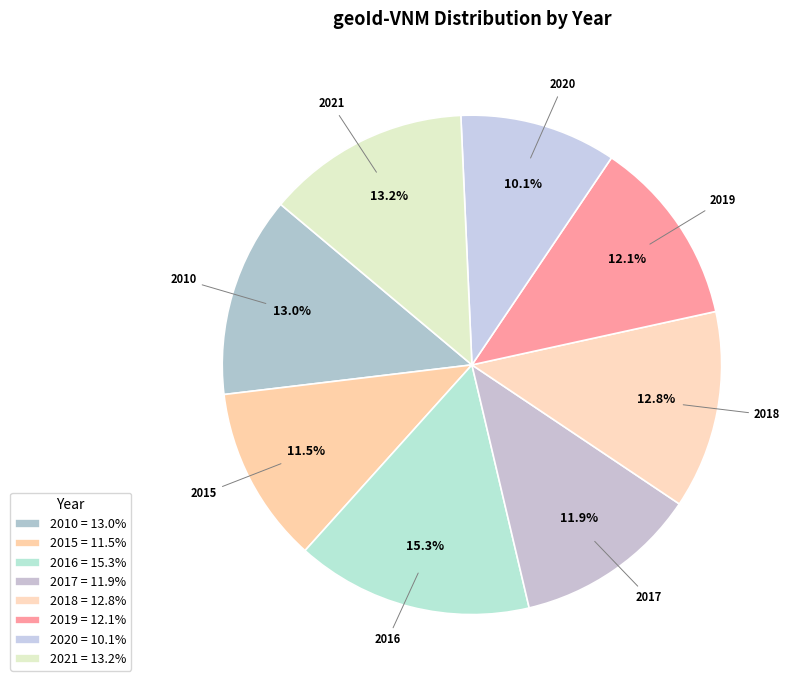

Do 2010 and 2017 together represent more than half of the pie?

No